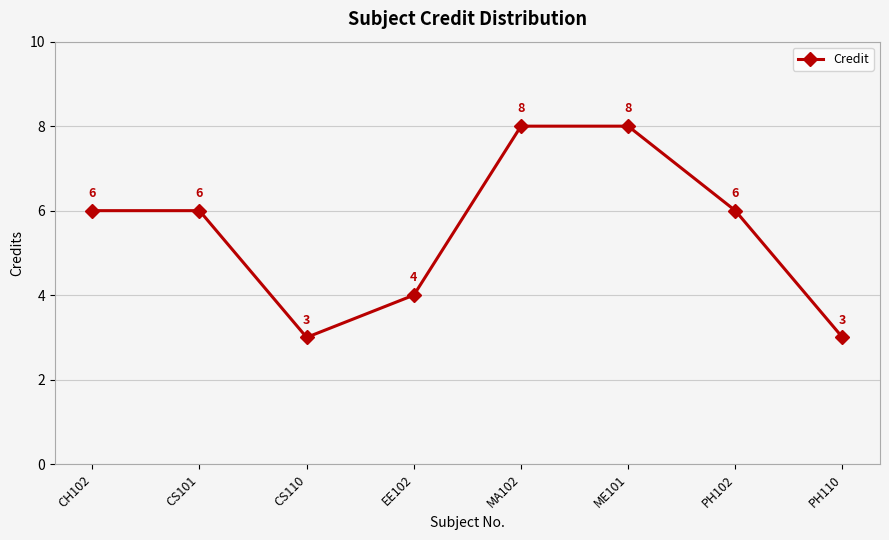

What value does the data have at CH102?

6